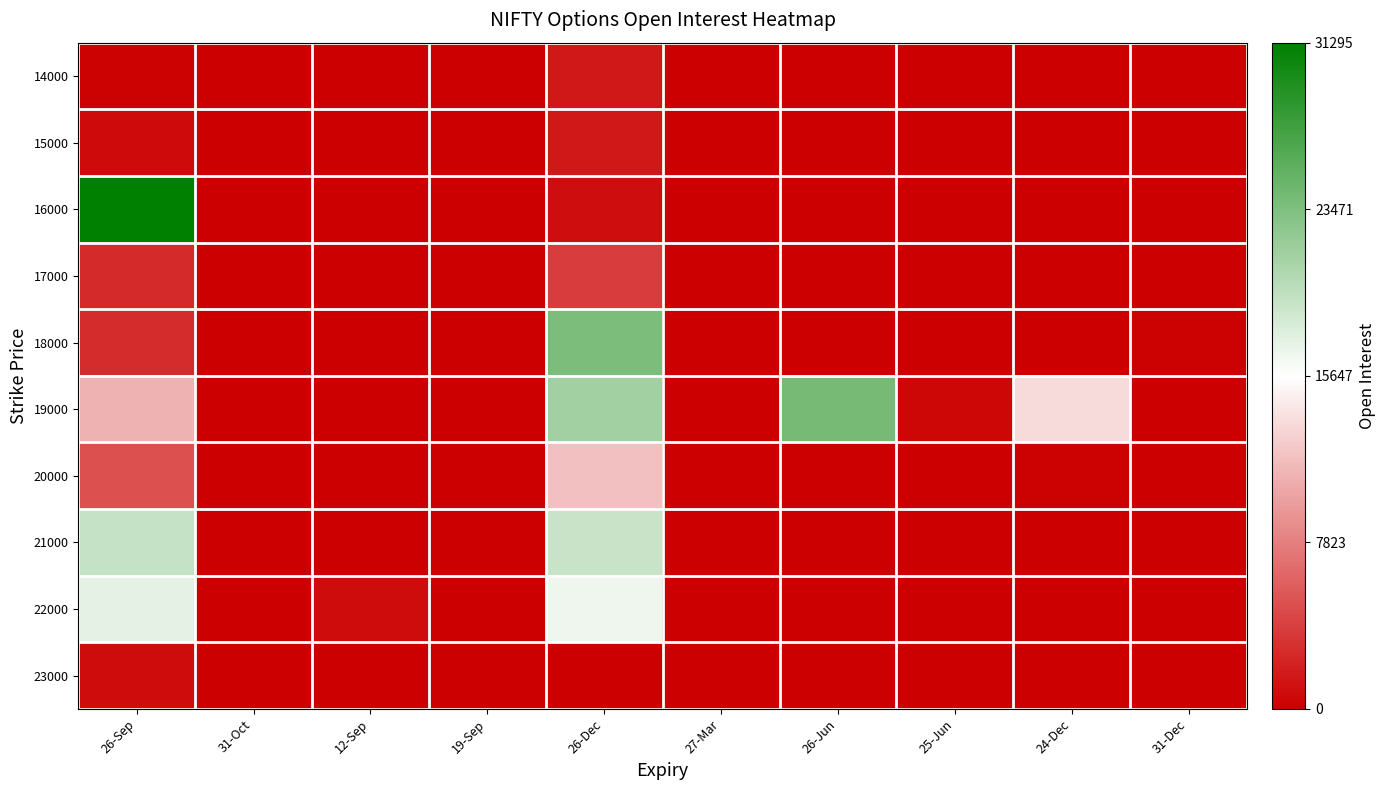

Count the number of data series in this chart.

10